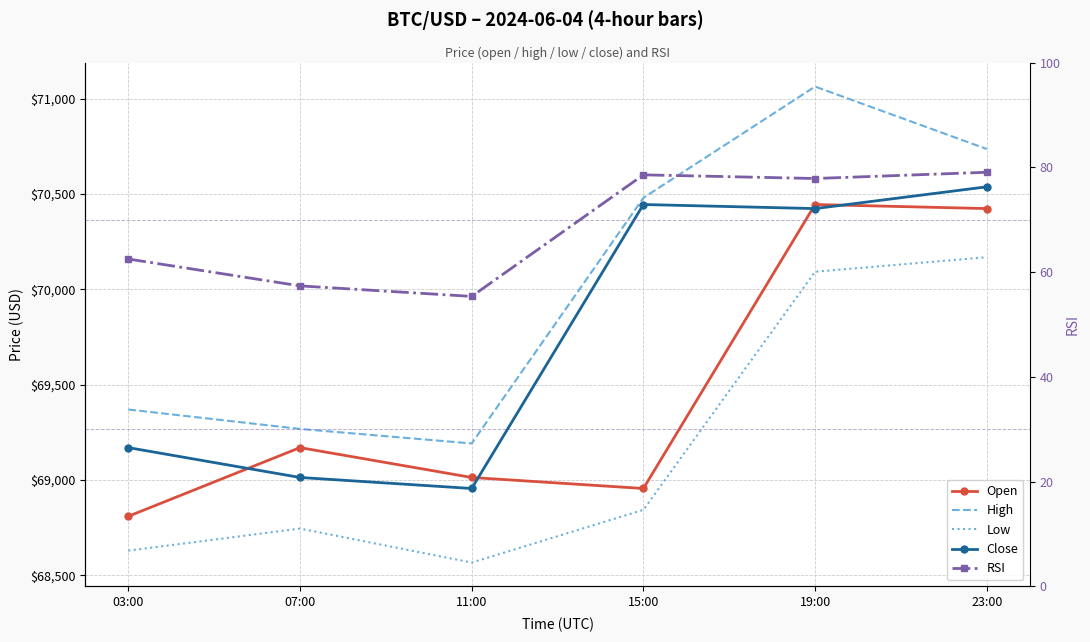

List the labels in order of RSI value, smallest first.

11:00, 07:00, 03:00, 19:00, 15:00, 23:00